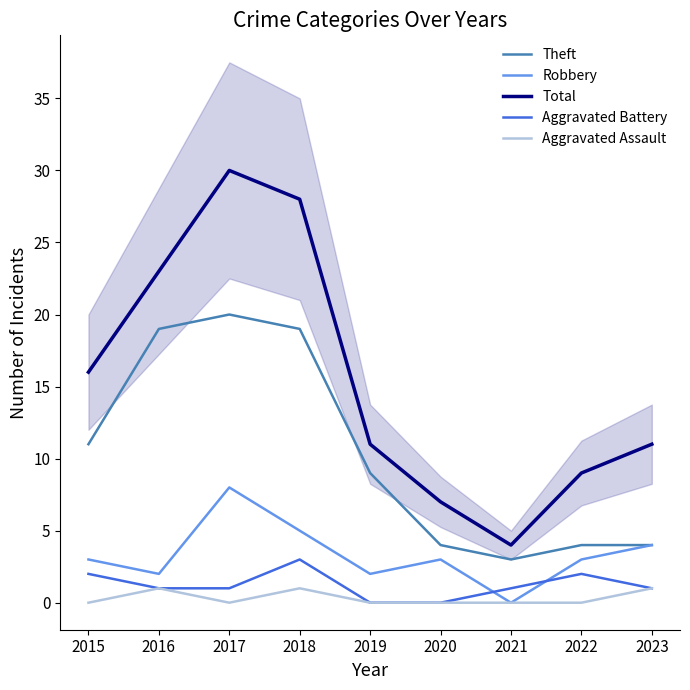

How many data points in Aggravated Battery are less than 1?

2